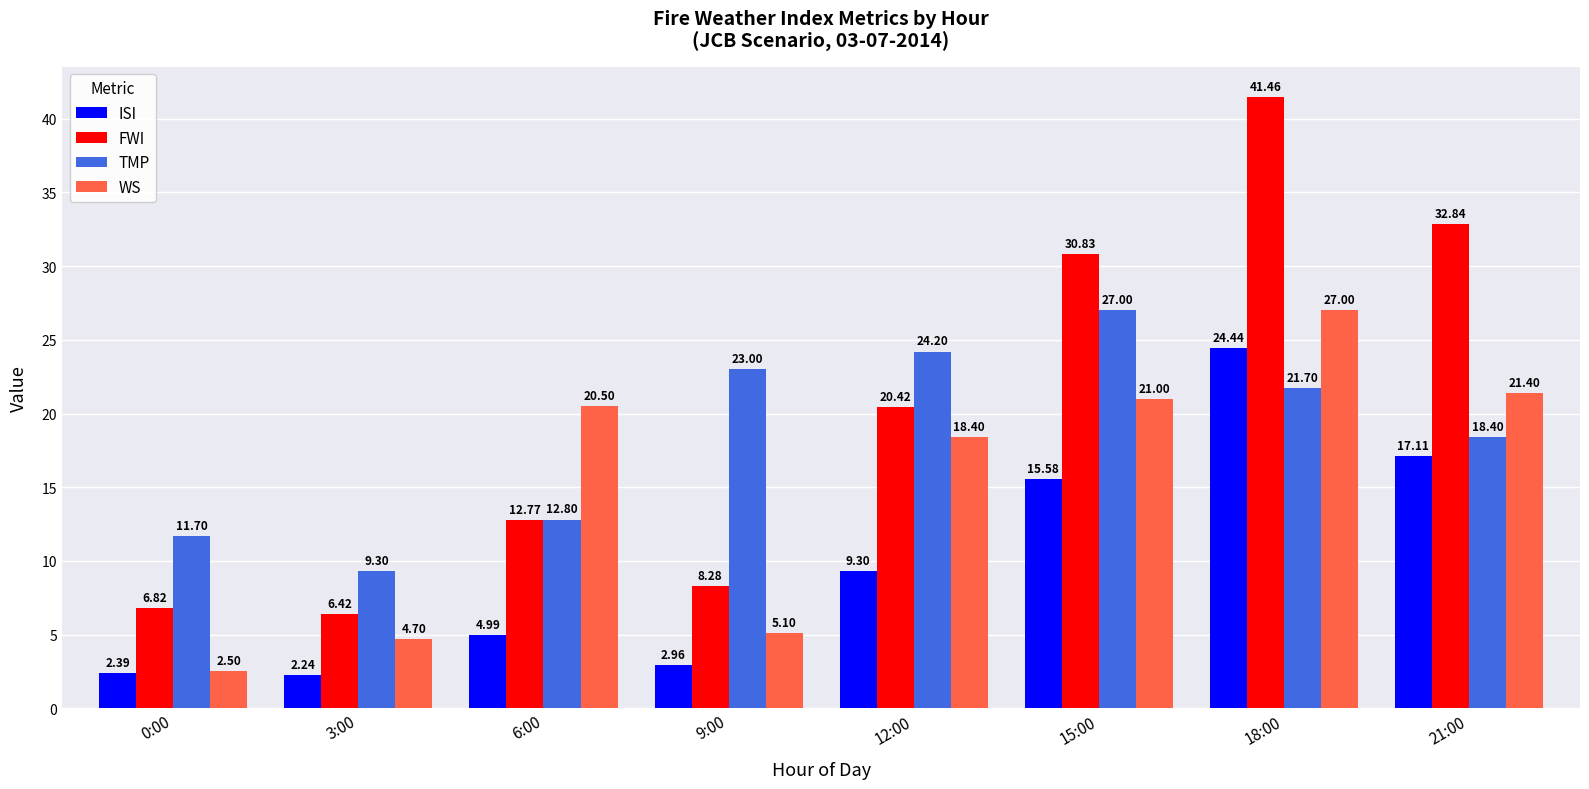

Rank the categories by ISI value from lowest to highest.

3:00, 0:00, 9:00, 6:00, 12:00, 15:00, 21:00, 18:00